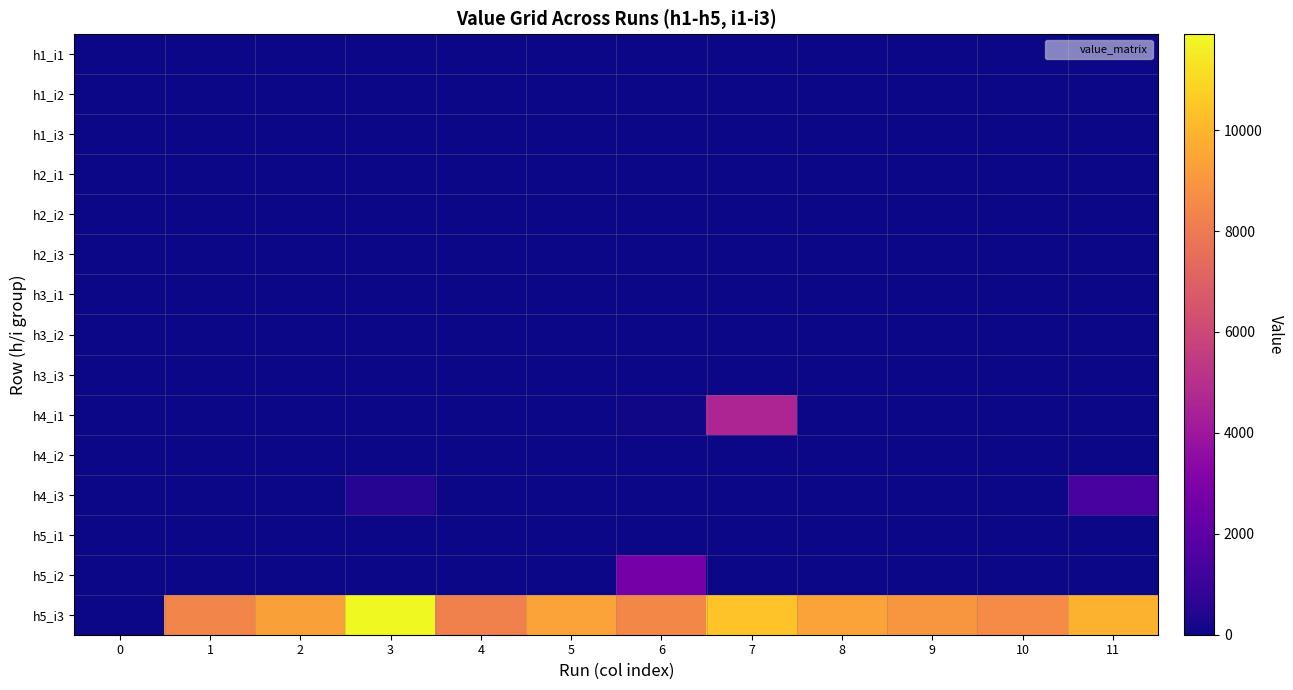

Which series has the largest range (max minus min)?

h5_i3